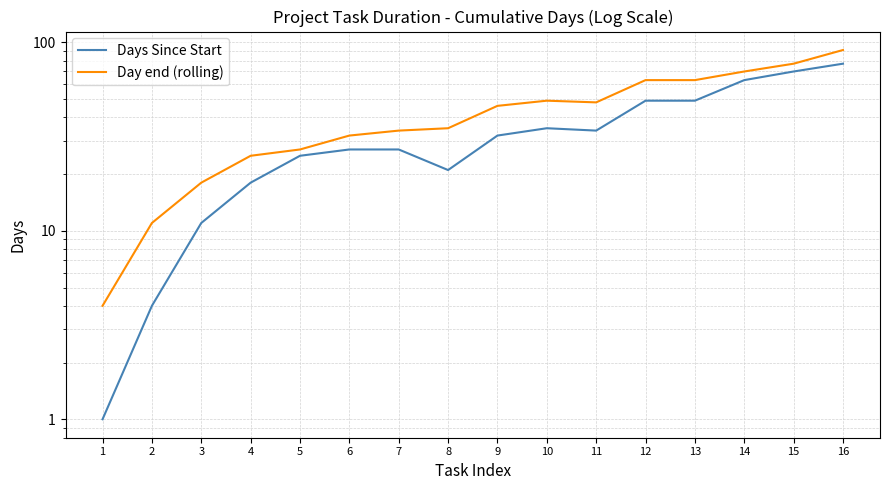

List the series in order of their peak value, highest first.

Day end (rolling), Days Since Start